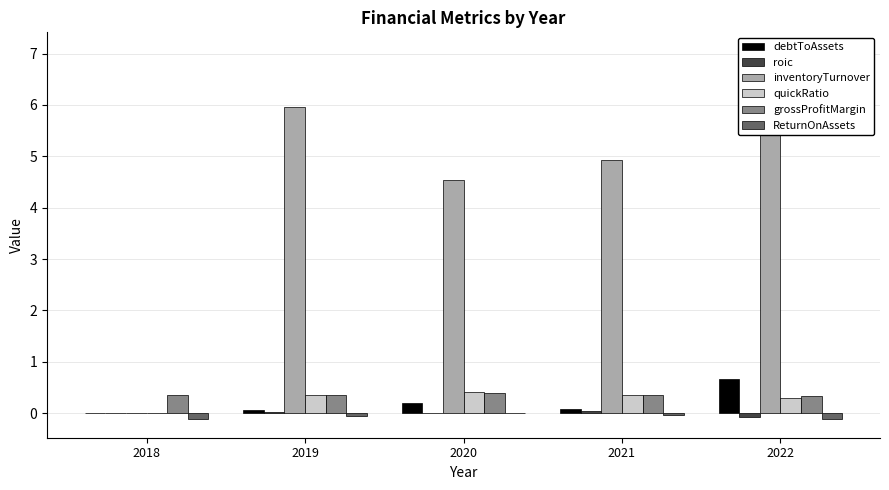

What is the difference between the inventoryTurnover values at 2021 and 2018?

4.9